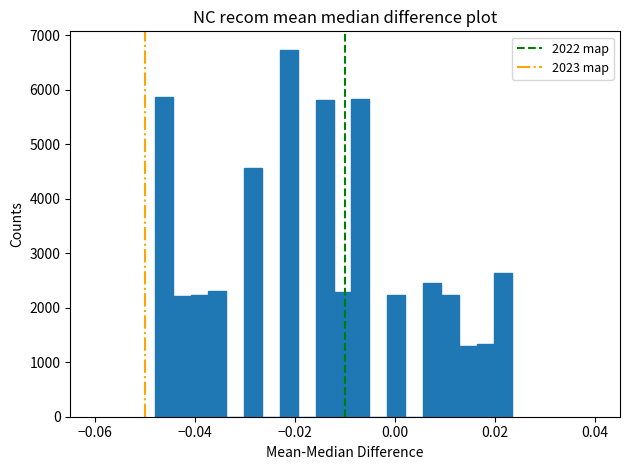

Read against the x-axis, roughly where is the centre of the tallest bar?

-0.022